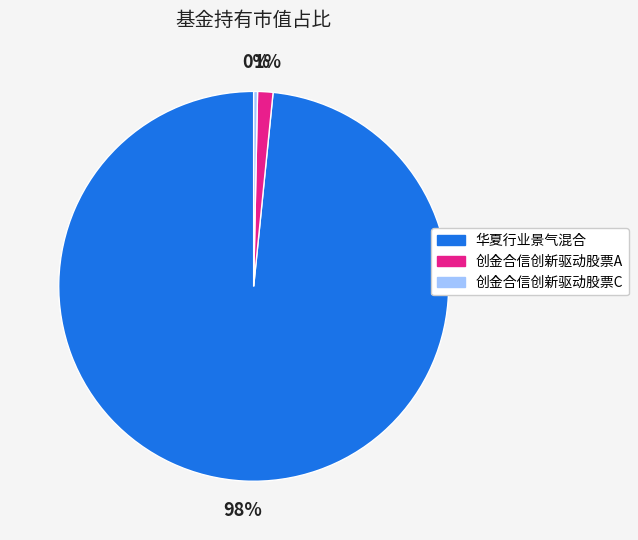

How many segments does this pie chart have?

3